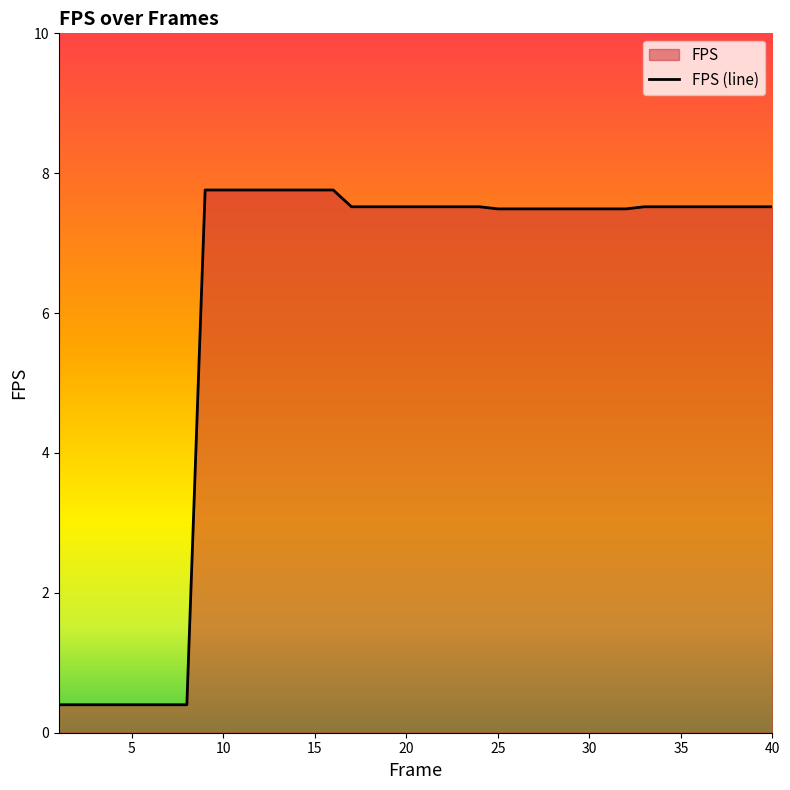

What is the difference between the maximum and minimum values?

7.4